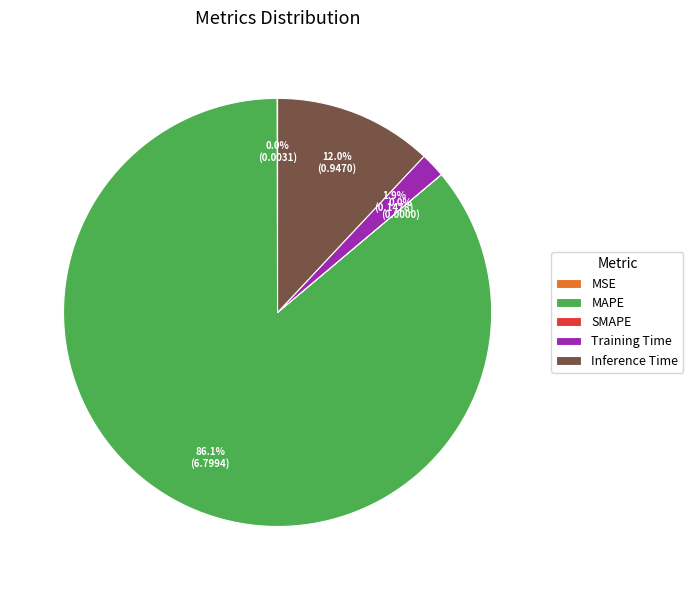

Is the sum of MAPE and Training Time greater than half?

Yes